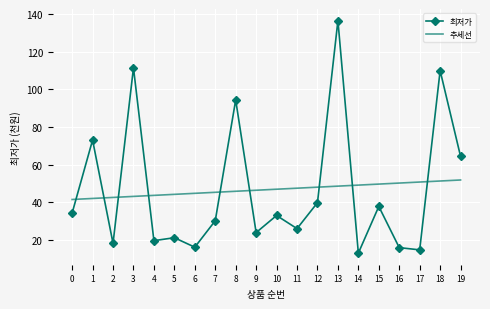

What is the average value of the 최저가 series?

46.7